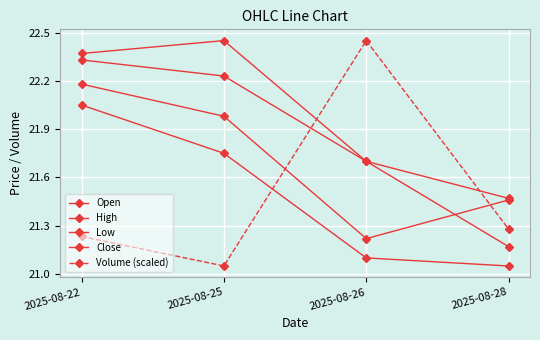

In Volume (scaled), how many points are higher than both neighbors (excluding endpoints)?

1